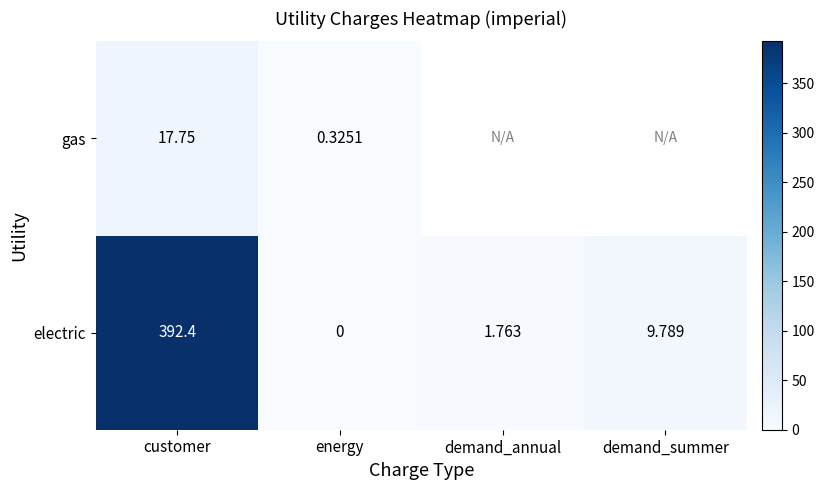

What is the difference between the highest and lowest values at customer?

374.6